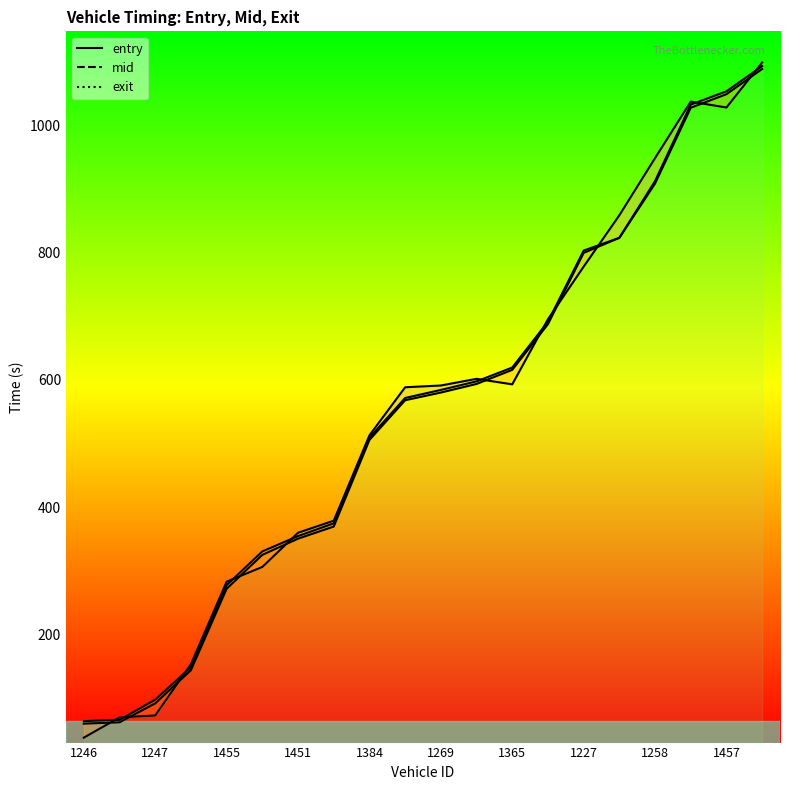

Is it true that exit equals 382.4 at 1227?

False